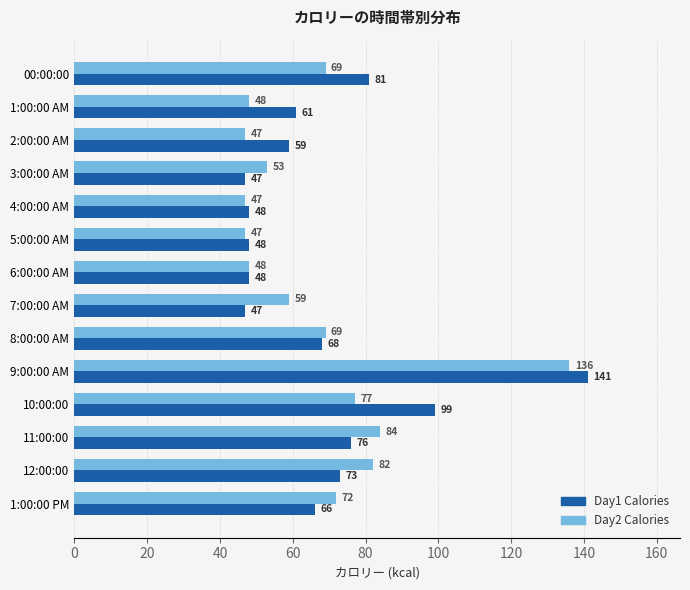

Between 2:00:00 AM and 11:00:00, which series saw the biggest shift?

Day2 Calories